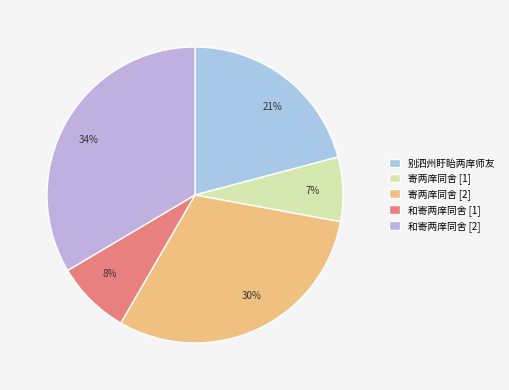

Combined, do 30% and 34% account for over 50%?

Yes